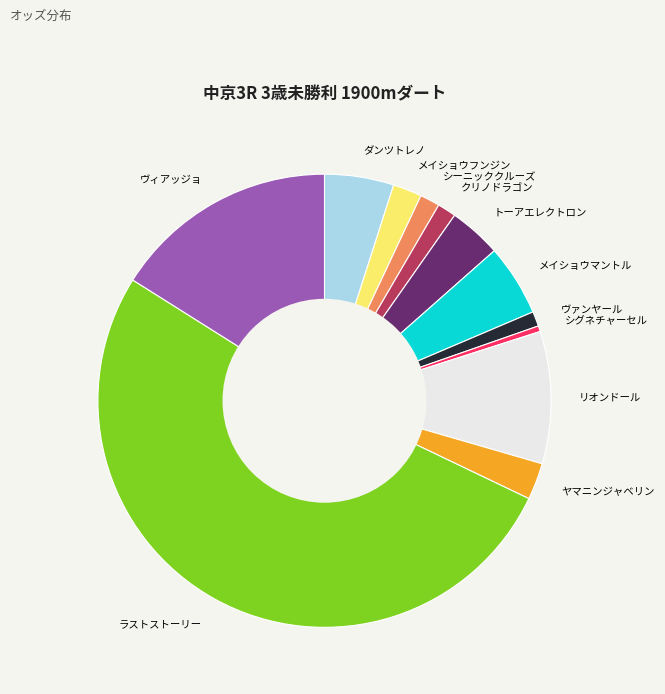

Is it true that メイショウマントル is 5% of the pie?

True